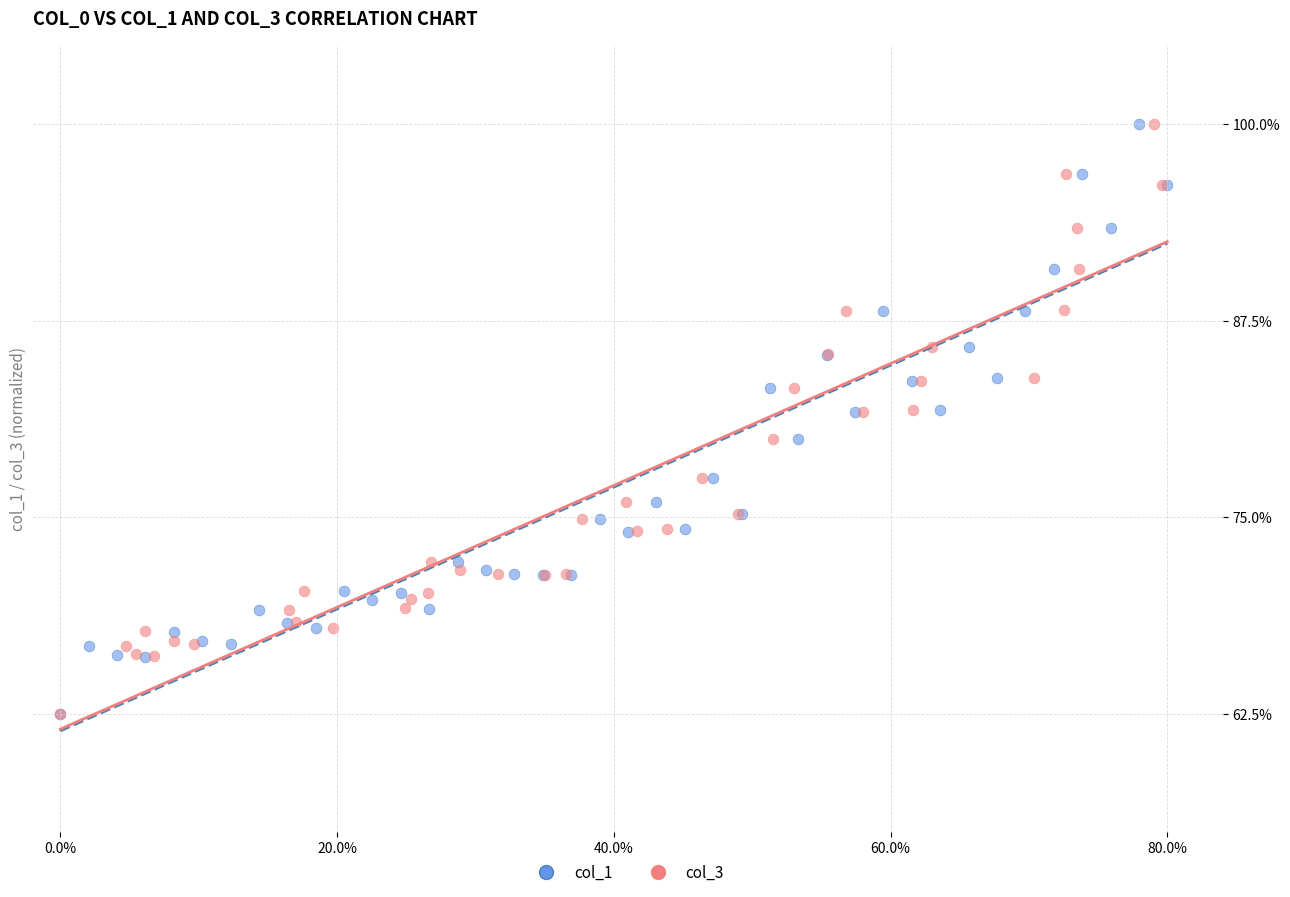

What are all the series names shown in the legend?

col_1, col_3